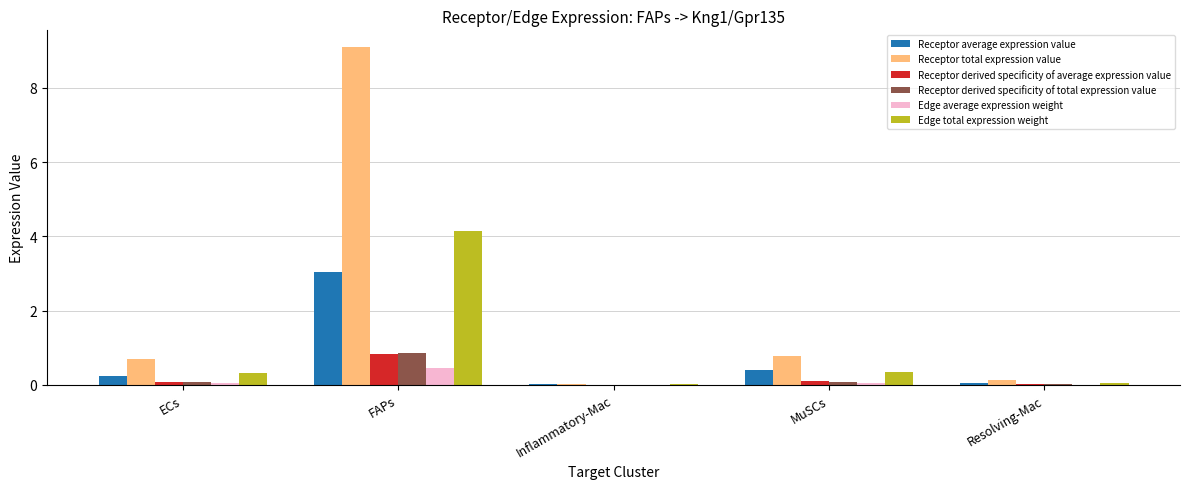

How many groups of bars are there?

5